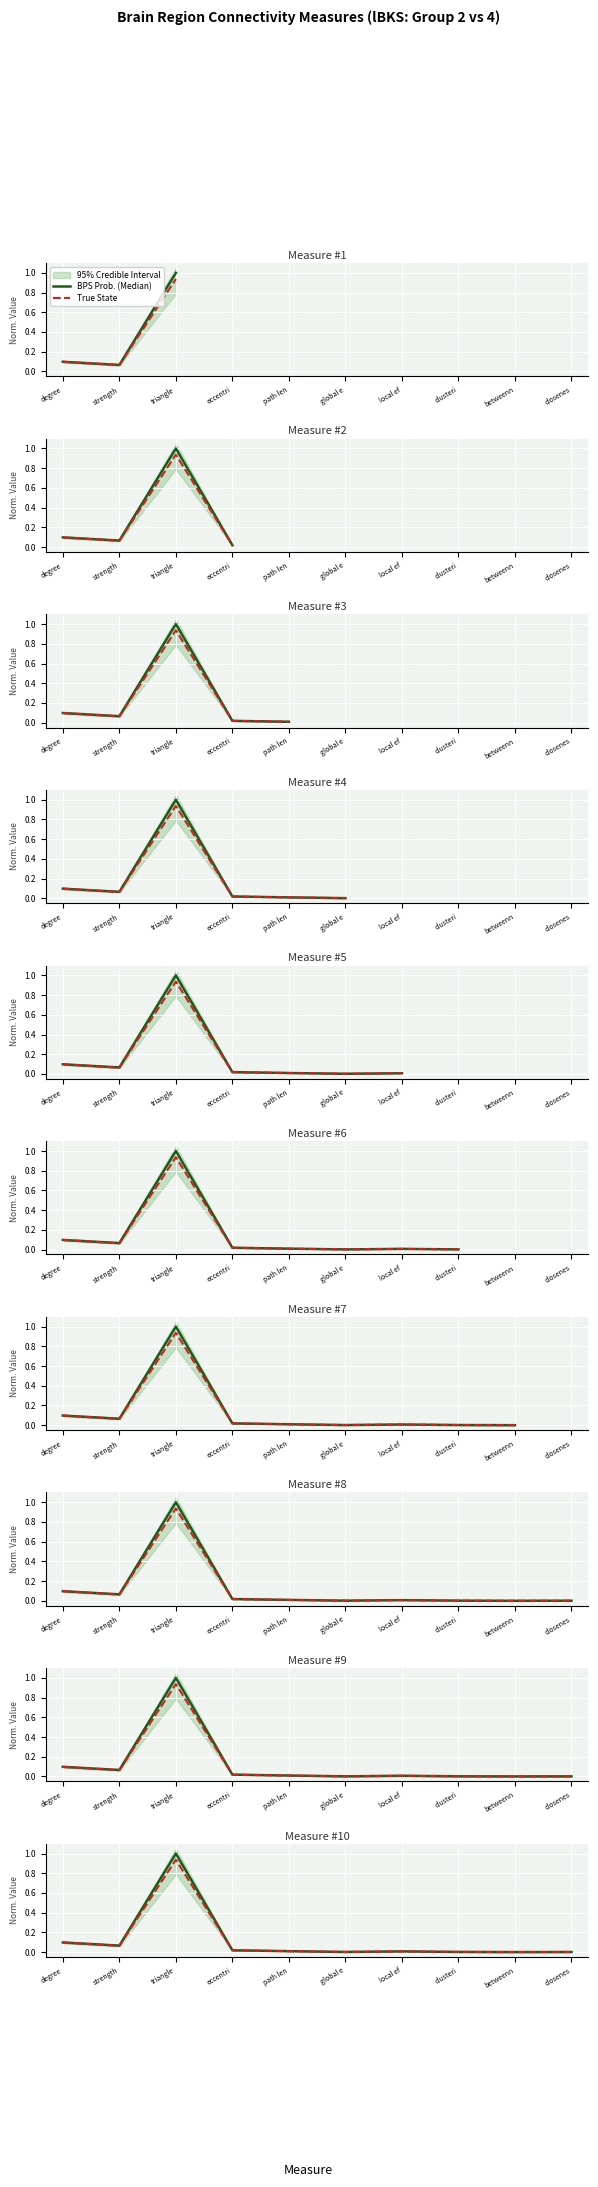

List the series in order of their overall mean, highest first.

BPS Prob. (Median), True State